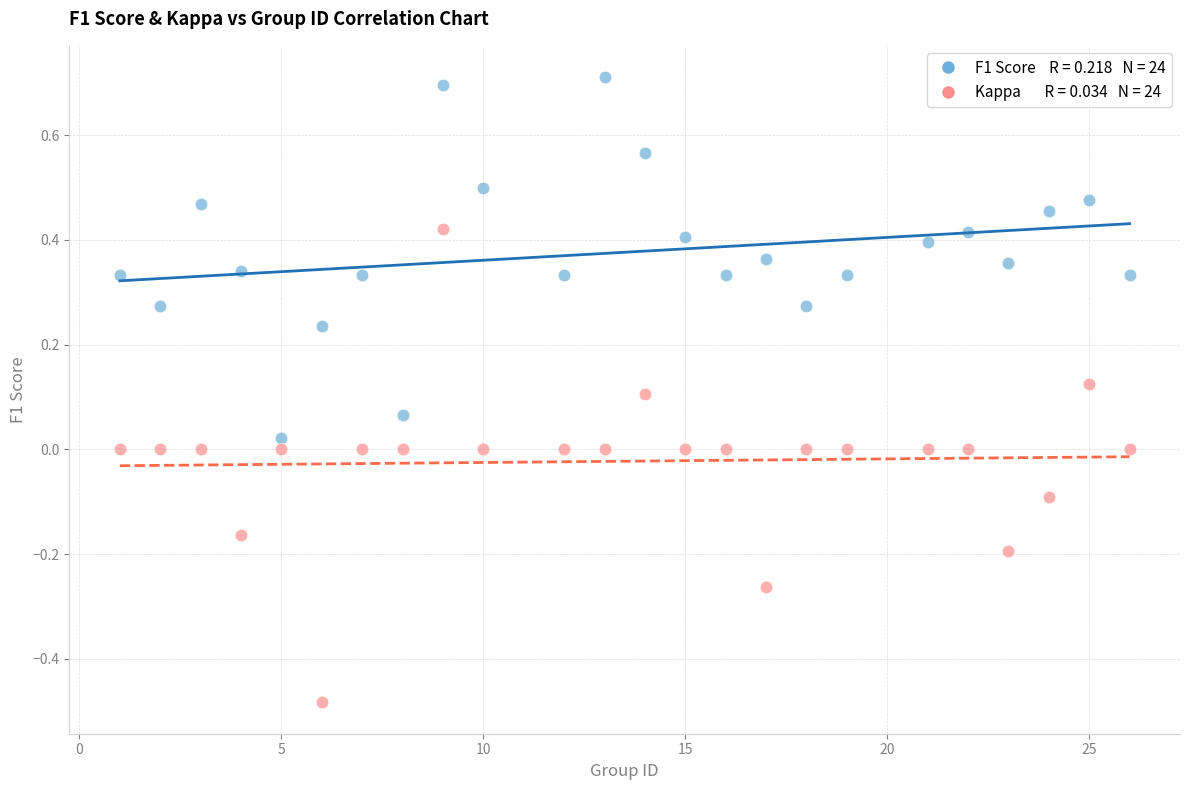

Across all data points, what is the range of X values (max minus min)?

25.0